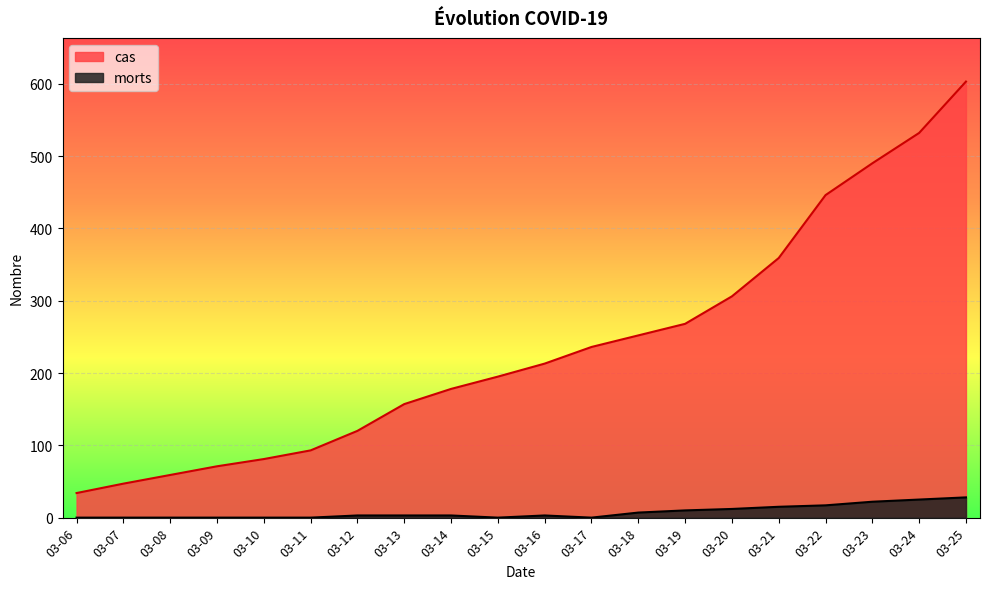

In morts, how many points are higher than both neighbors (excluding endpoints)?

1